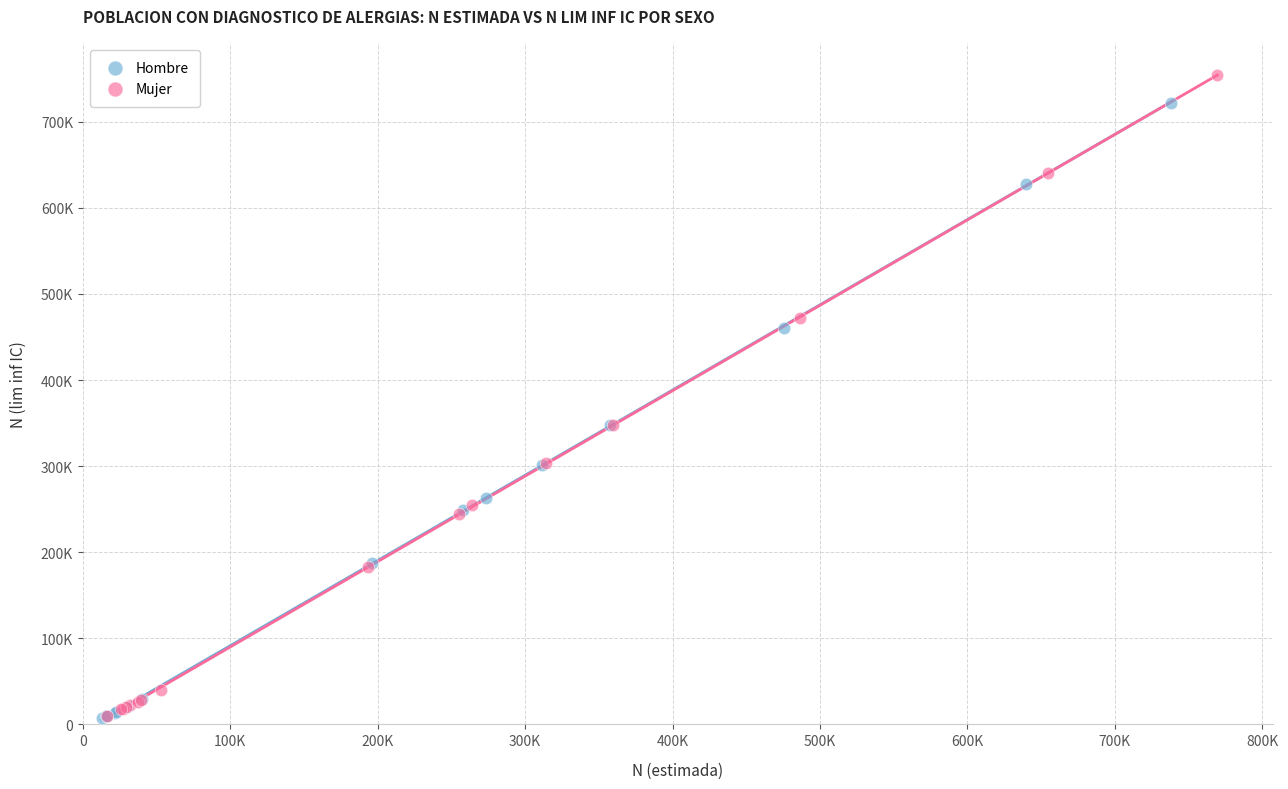

Which series reaches the maximum Y coordinate?

Mujer